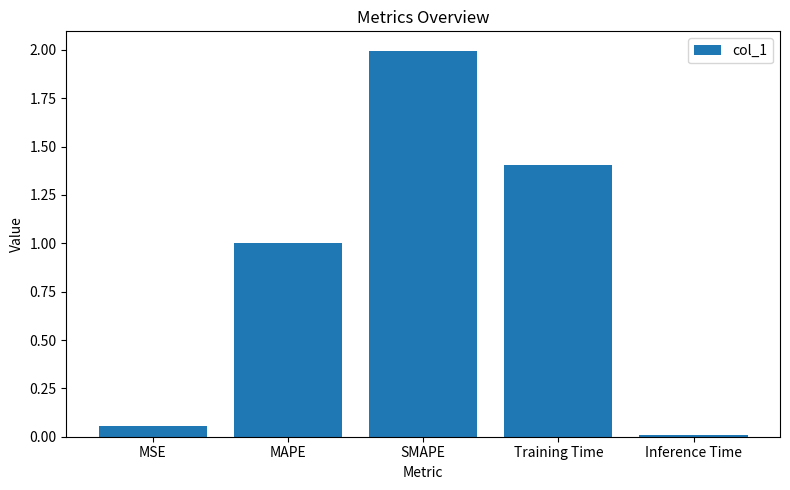

What is the average value?

0.9